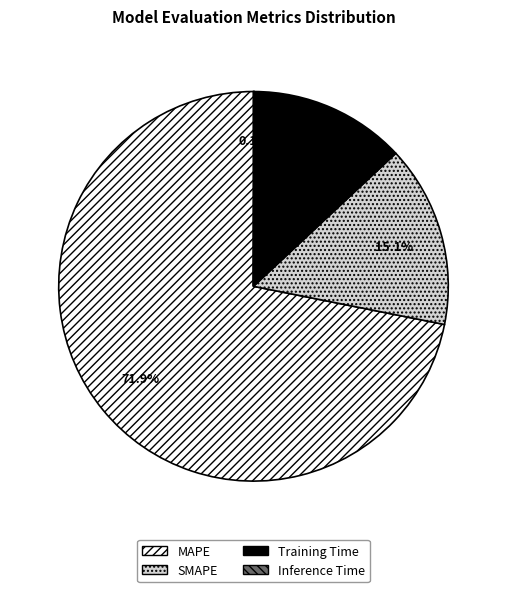

Is the sum of Training Time and SMAPE greater than half?

No